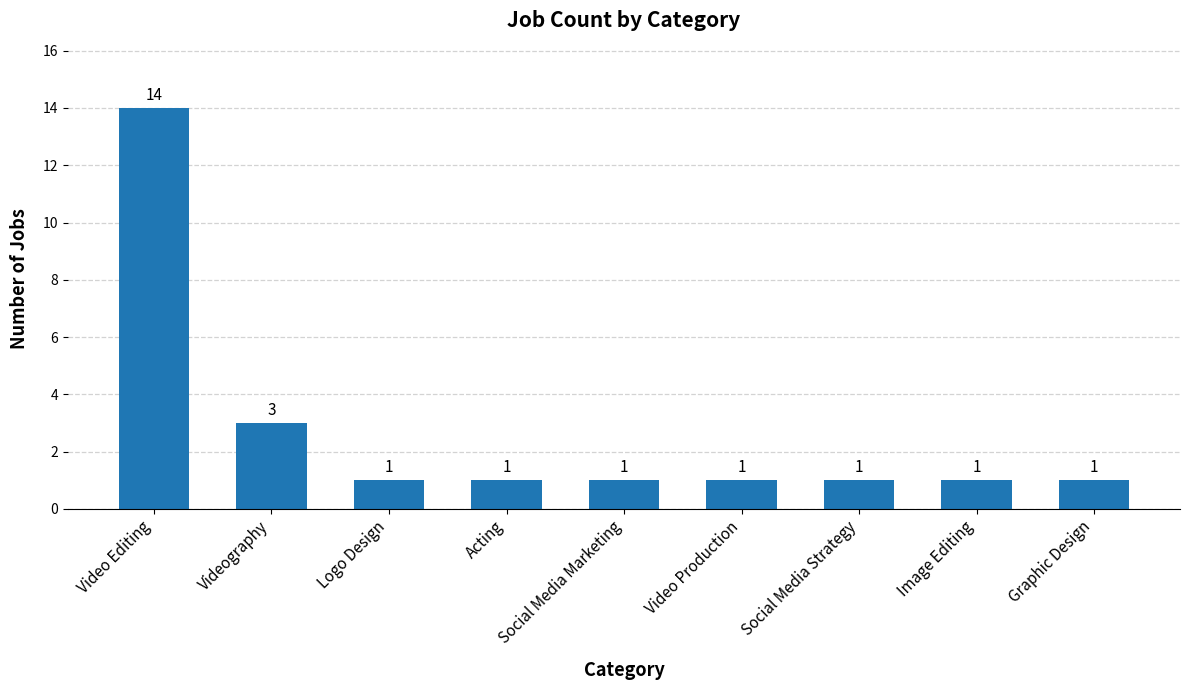

Between Social Media Strategy and Videography, which is larger?

Videography